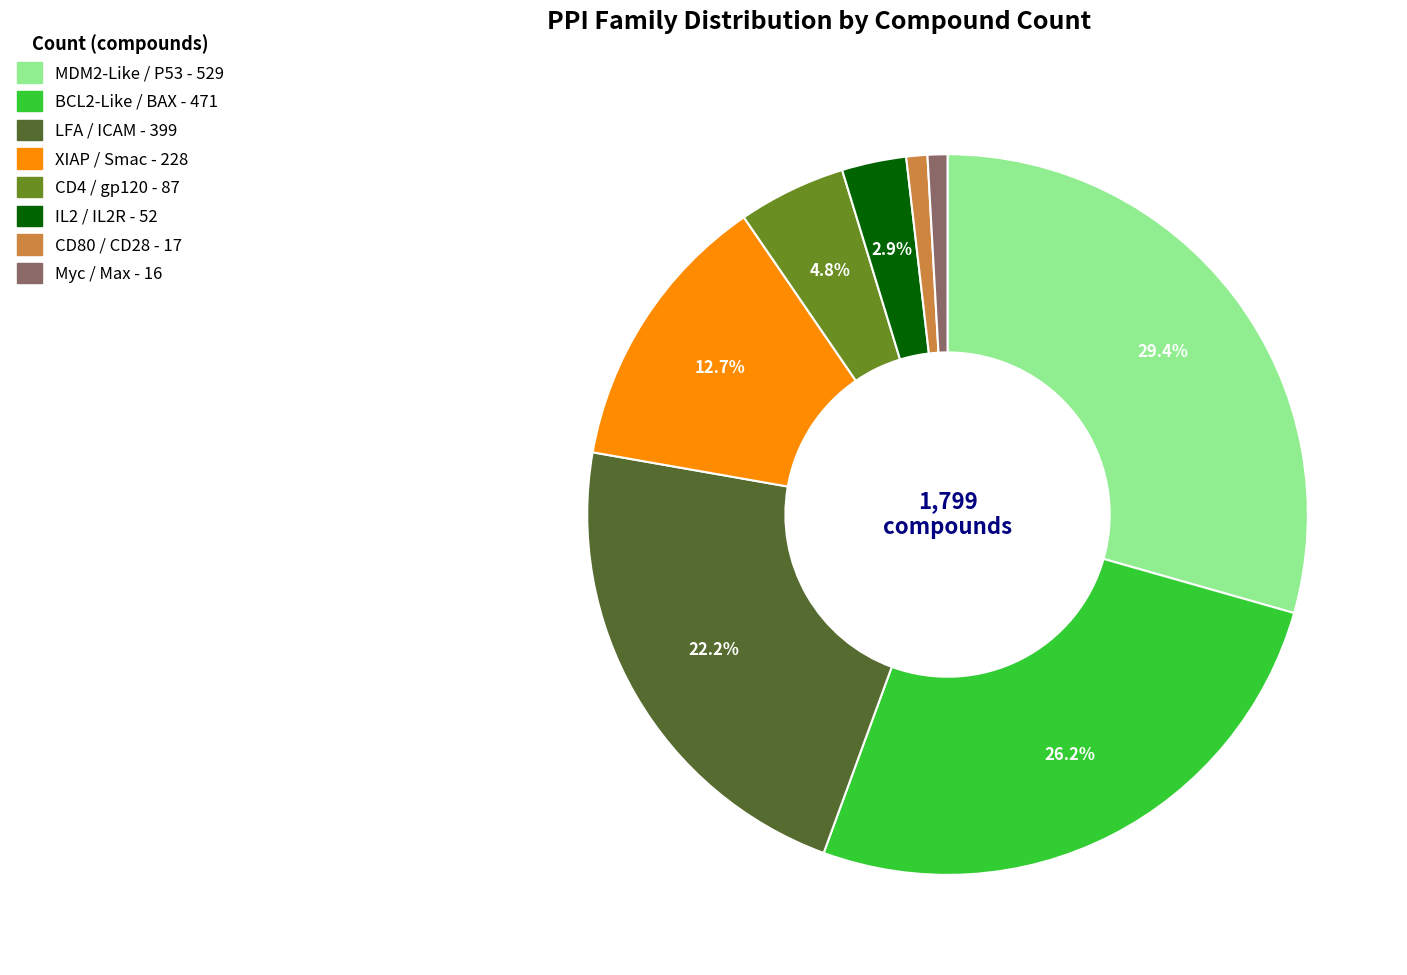

To the nearest percent, what is the average slice percentage?

12%